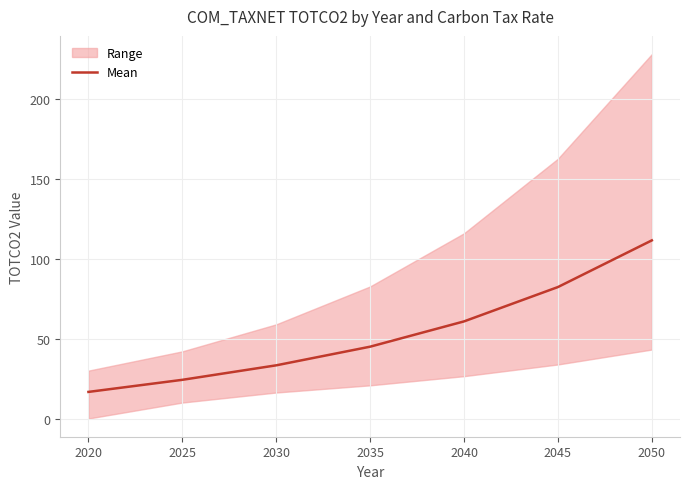

Reading right to left, extract all data points from this chart.

2050=111.6	2045=82.4	2040=60.9	2035=45.0	2030=33.3	2025=24.2	2020=16.7